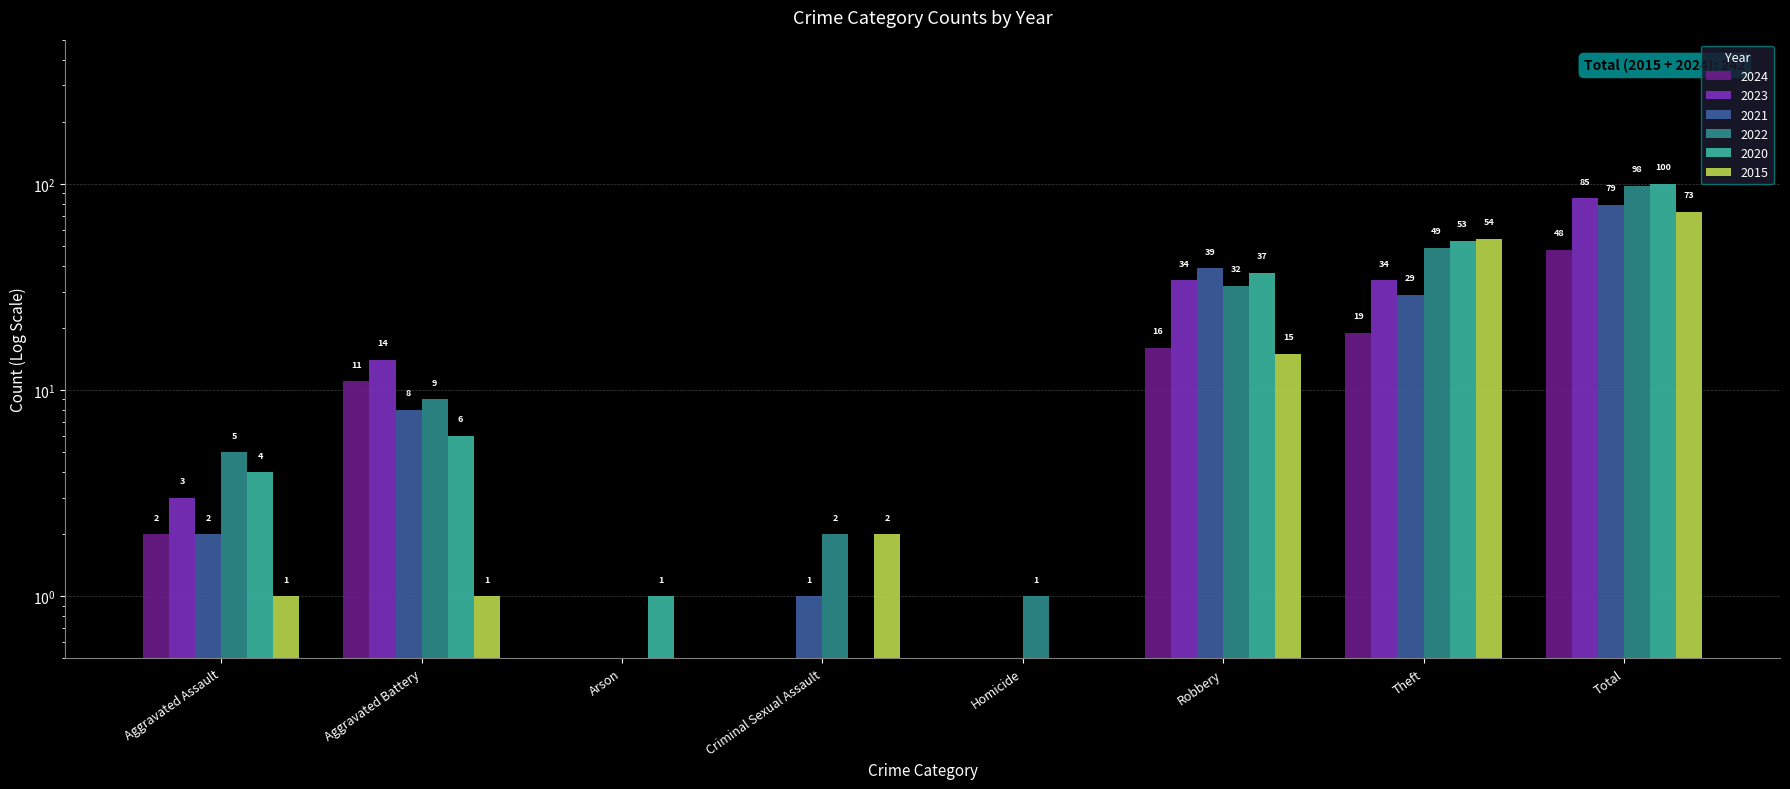

List the labels in order of 2023 value, smallest first.

Arson, Criminal Sexual Assault, Homicide, Aggravated Assault, Aggravated Battery, Robbery, Theft, Total